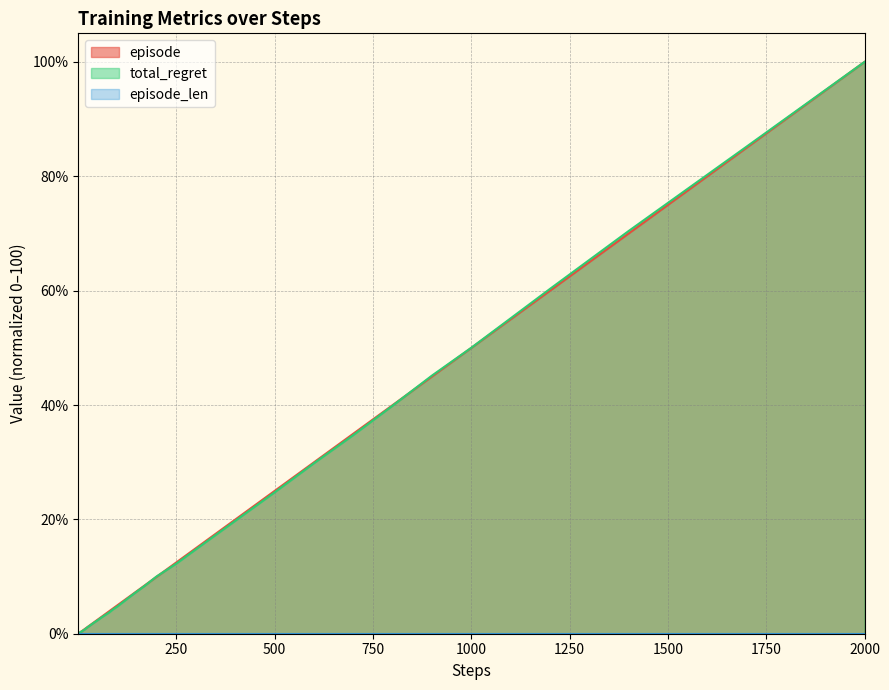

At which category is the sum across all series the highest?

2000